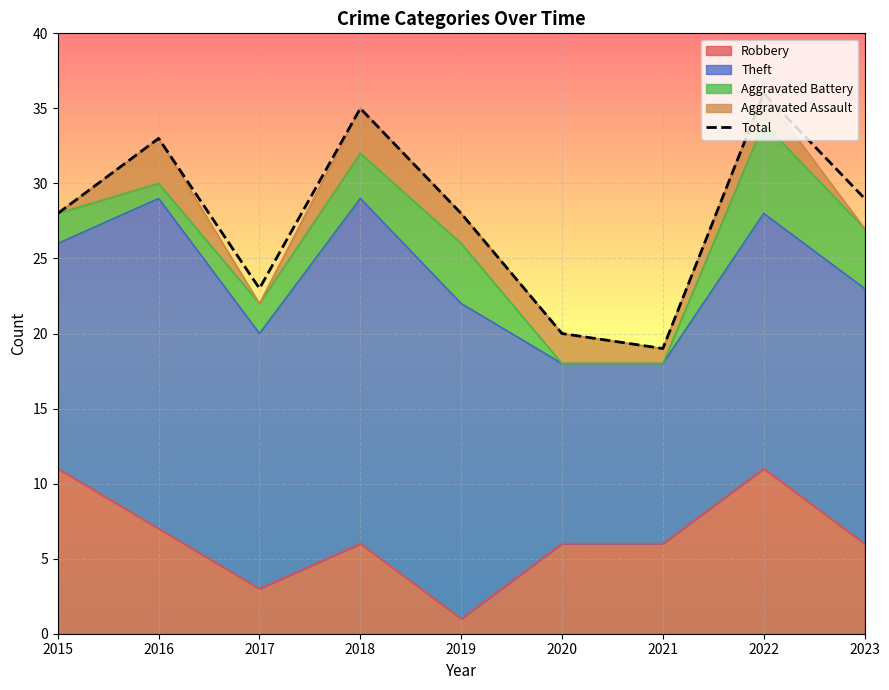

True or false: the data has more than 2 interior local peaks.

True